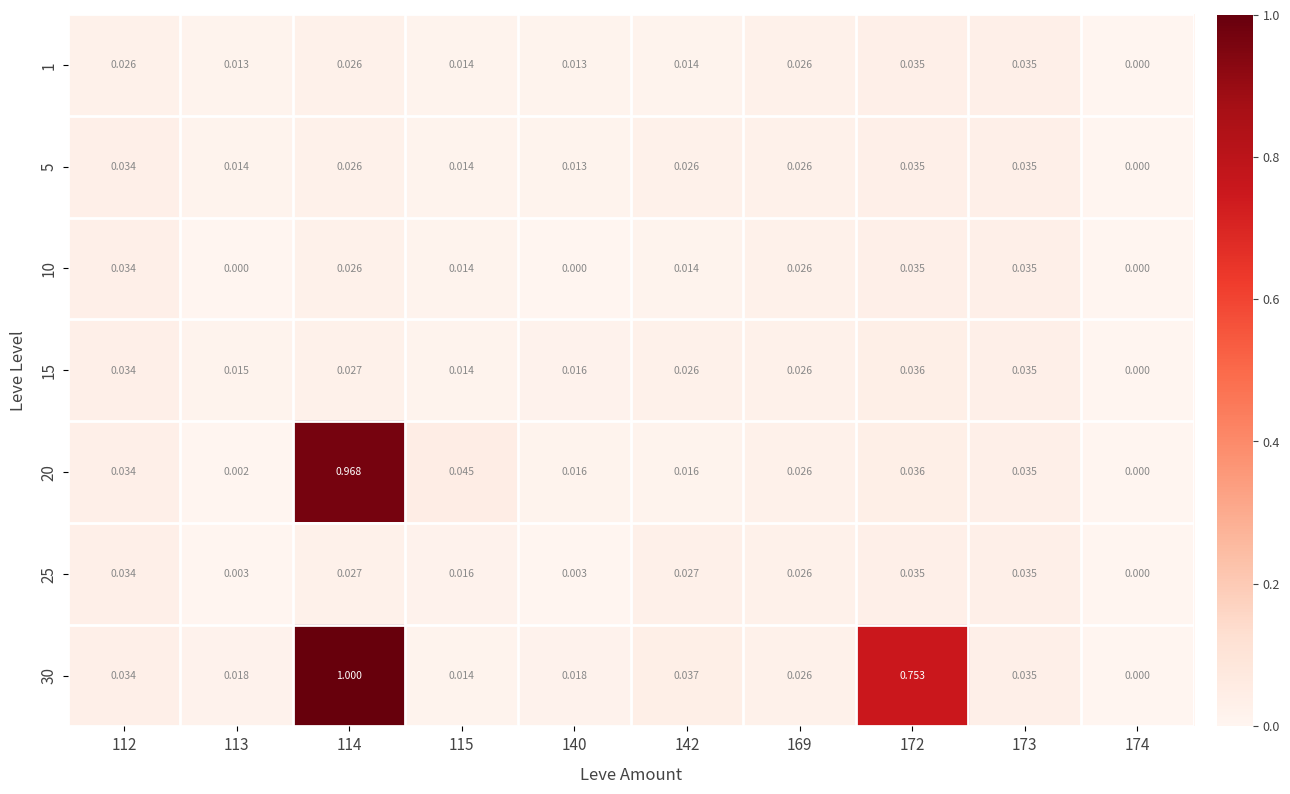

Is the value of 30 at 142 greater than the value of 10 at 173?

Yes